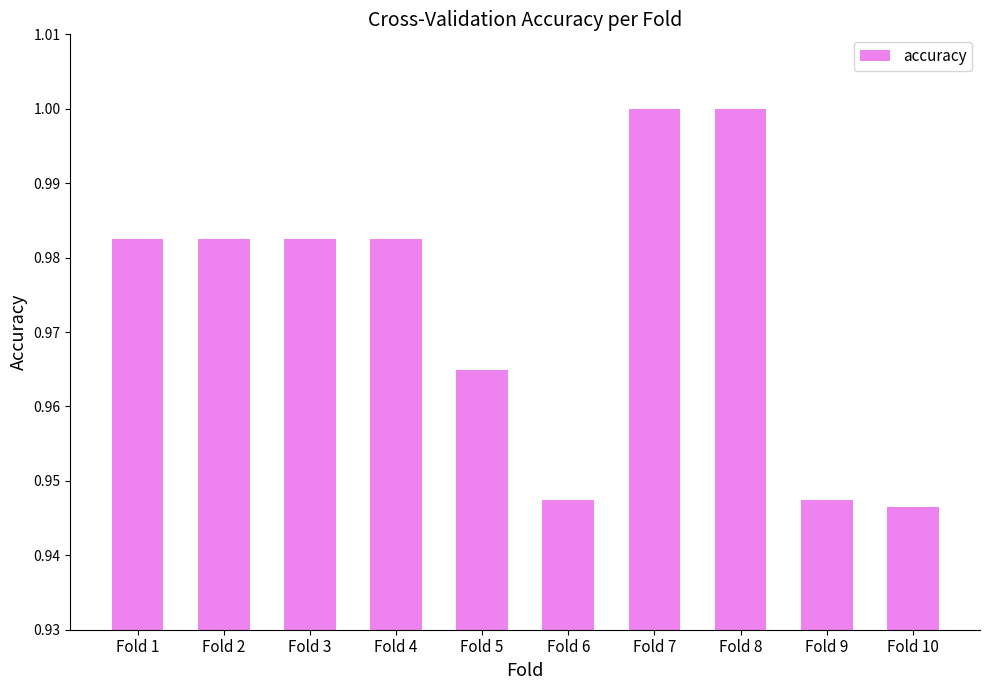

Where is the data nearest to the value 0?

Fold 10